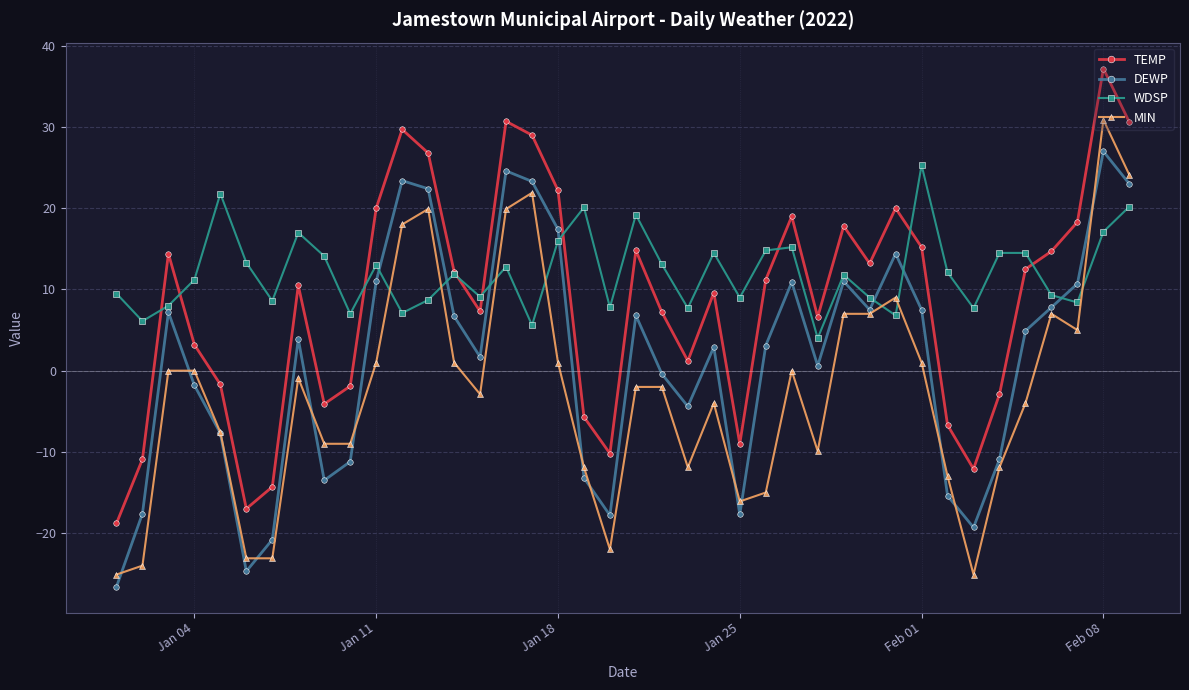

How many lines are shown in the chart?

4